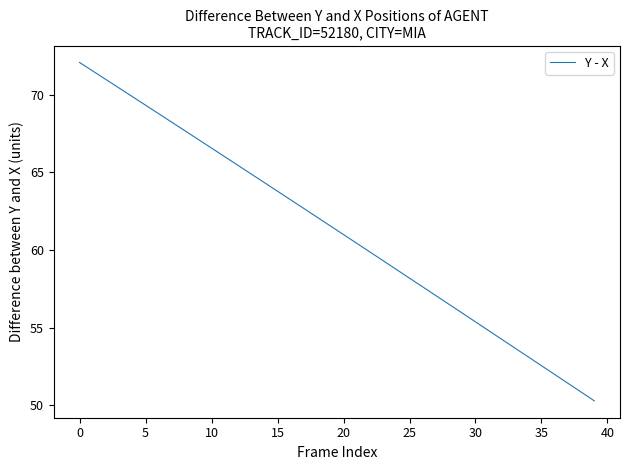

What is the smallest value displayed?

50.3